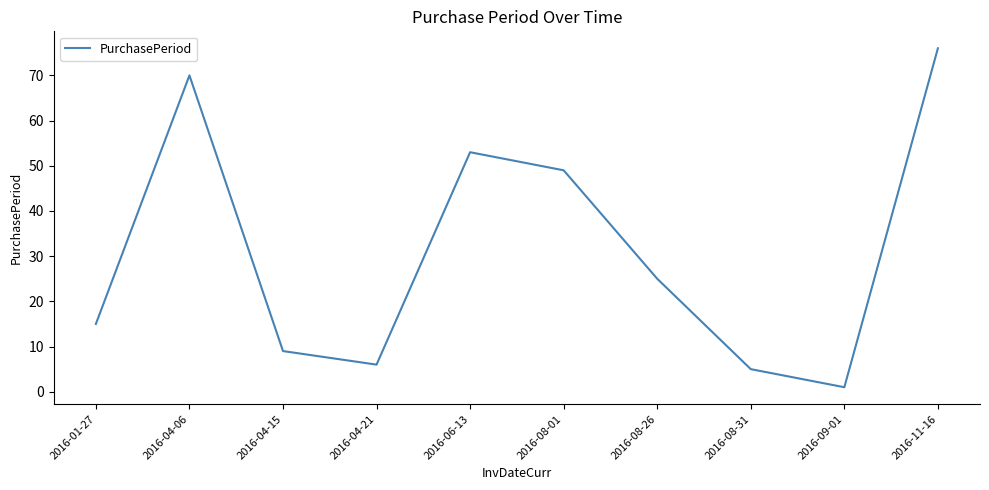

Reading left to right, extract all data points from this chart.

2016-01-27=15	2016-04-06=70	2016-04-15=9	2016-04-21=6	2016-06-13=53	2016-08-01=49	2016-08-26=25	2016-08-31=5	2016-09-01=1	2016-11-16=76